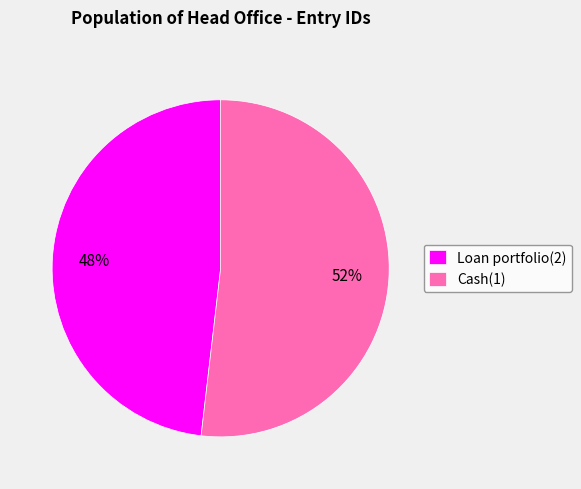

Between Cash(1) and Loan portfolio(2), which is larger?

Cash(1)